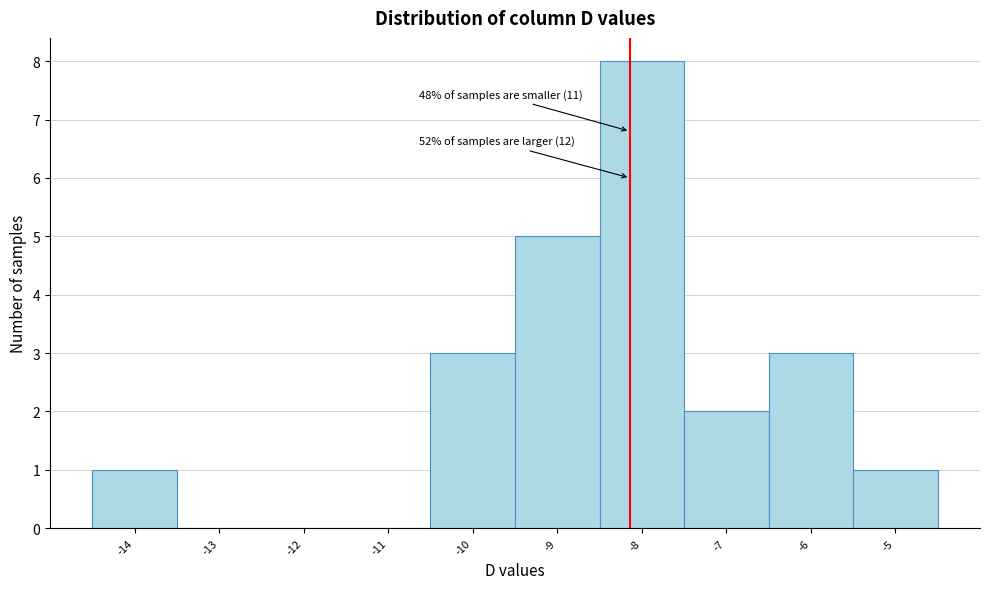

Which range on the x-axis has the tallest bar?

-8.5 to -7.5